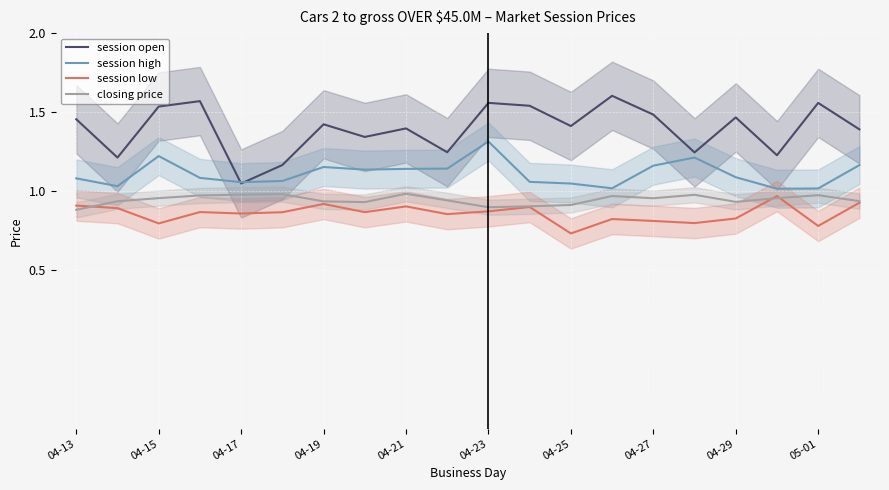

Is the value of session open at 04-19 greater than the value of session high at 04-13?

Yes